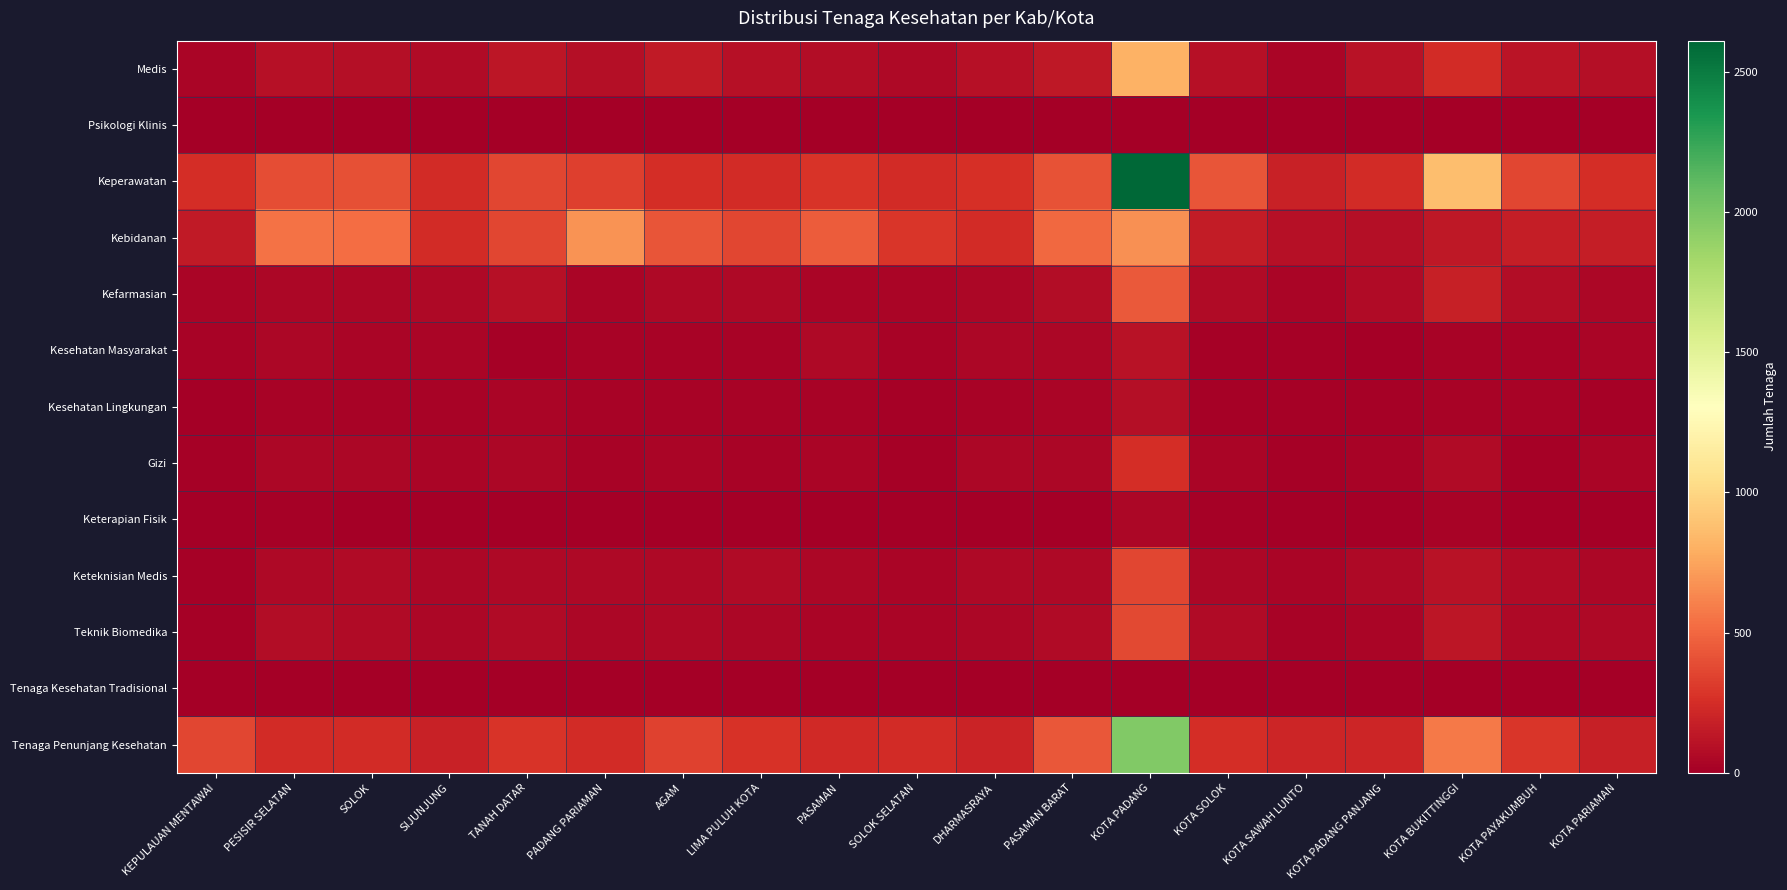

Which series changed the most between KEPULAUAN MENTAWAI and PADANG PARIAMAN?

Kebidanan